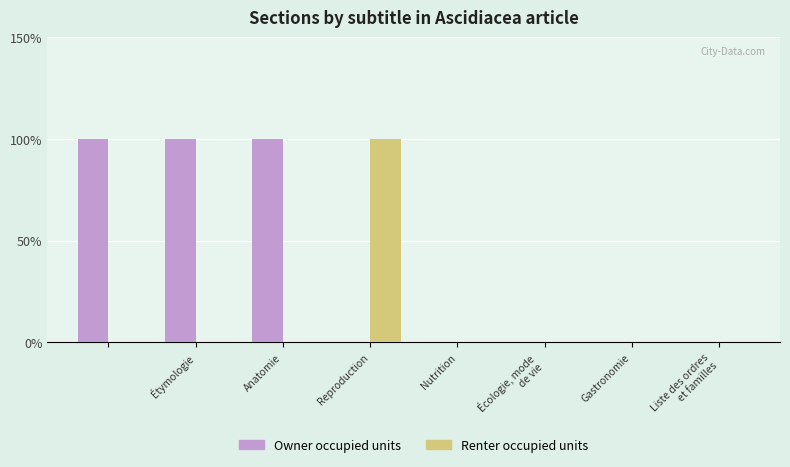

What are all the series names shown in the legend?

Owner occupied units, Renter occupied units